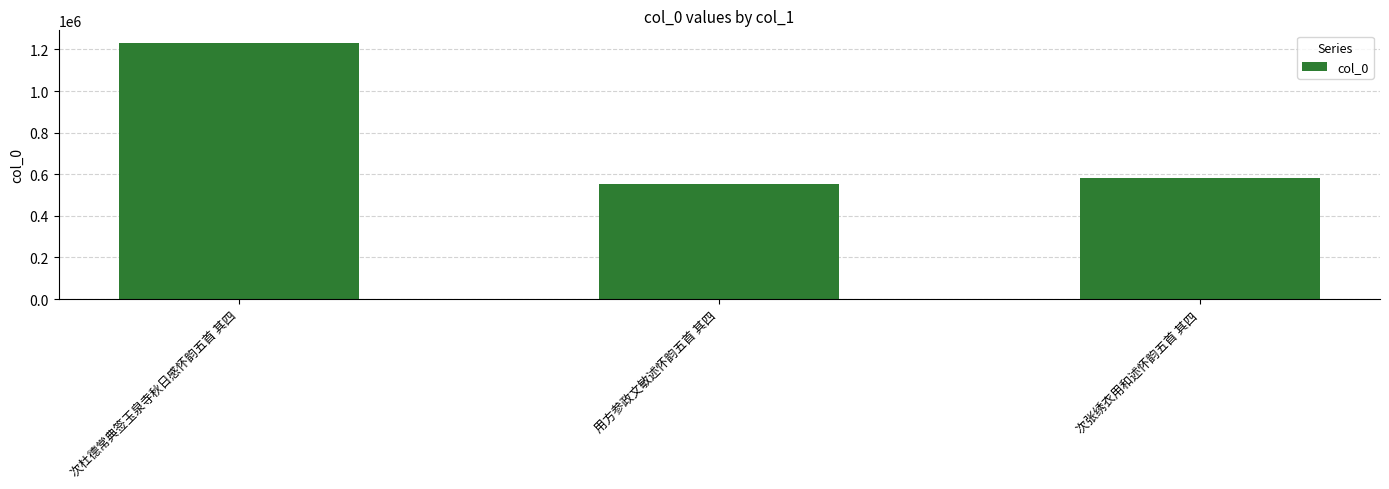

Reading left to right, what are all the values shown in this chart?

1230325	552875	580052